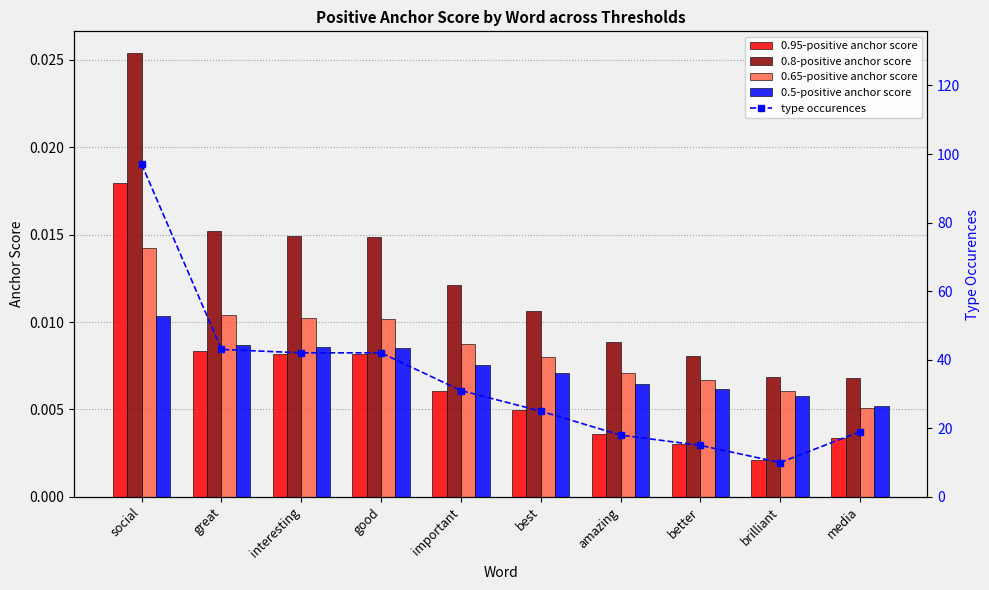

True or false: 0.65-positive anchor score has a value of 0.0 at better.

False